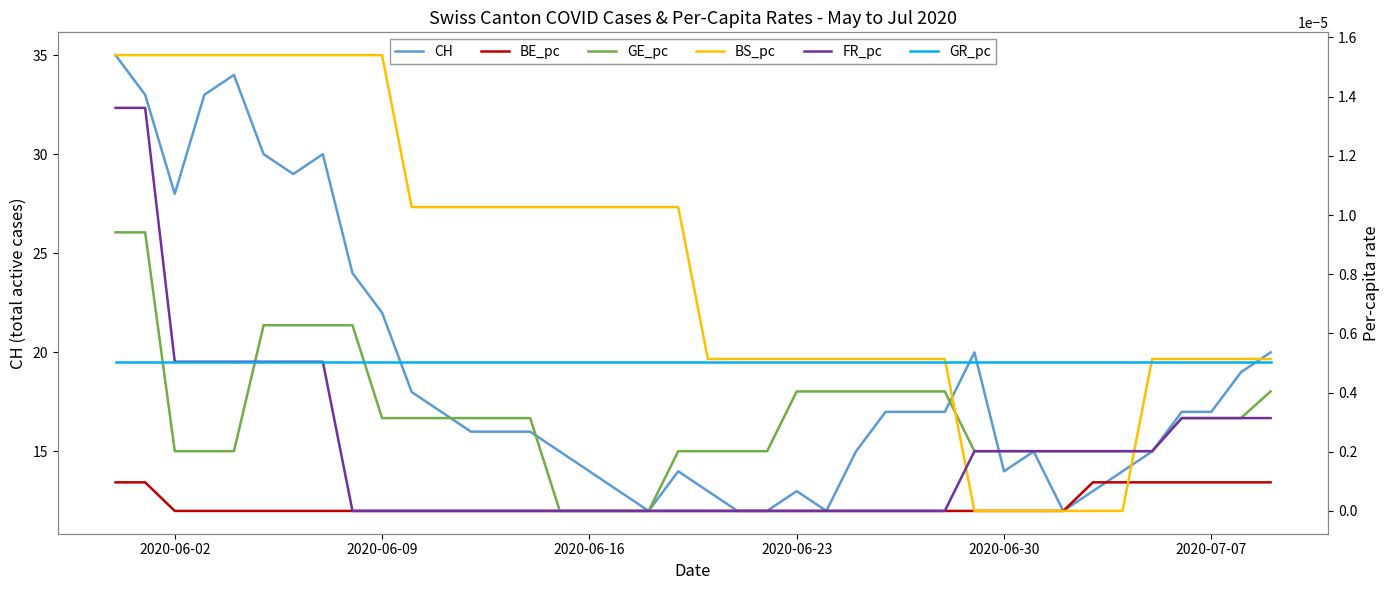

True or false: CH has a value of 6 at 2020-06-02.

False